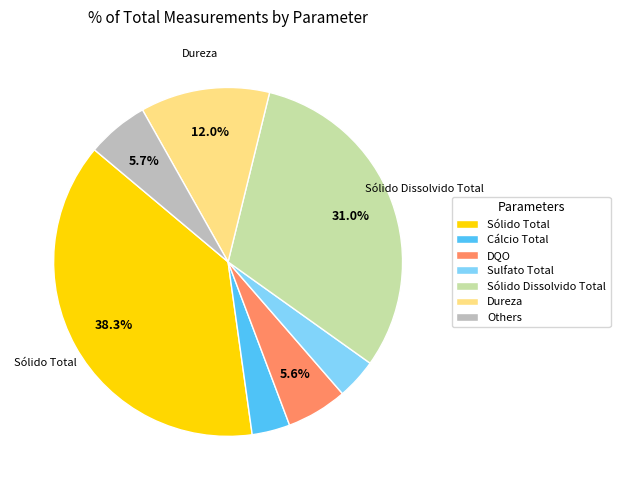

Is the sum of Cálcio Total and Sólido Dissolvido Total greater than half?

No